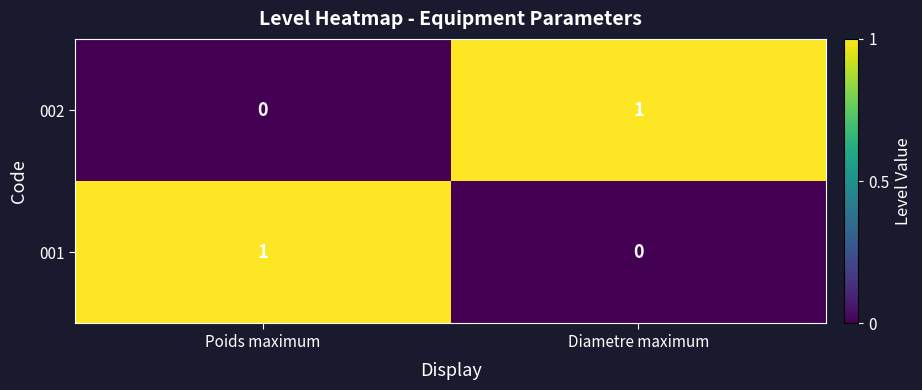

Which category has the highest value in the 001 series?

Poids maximum